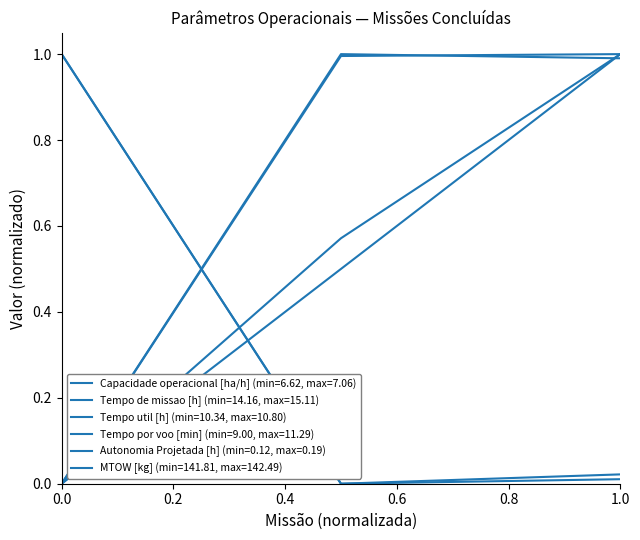

What is the greatest value displayed?

1.0